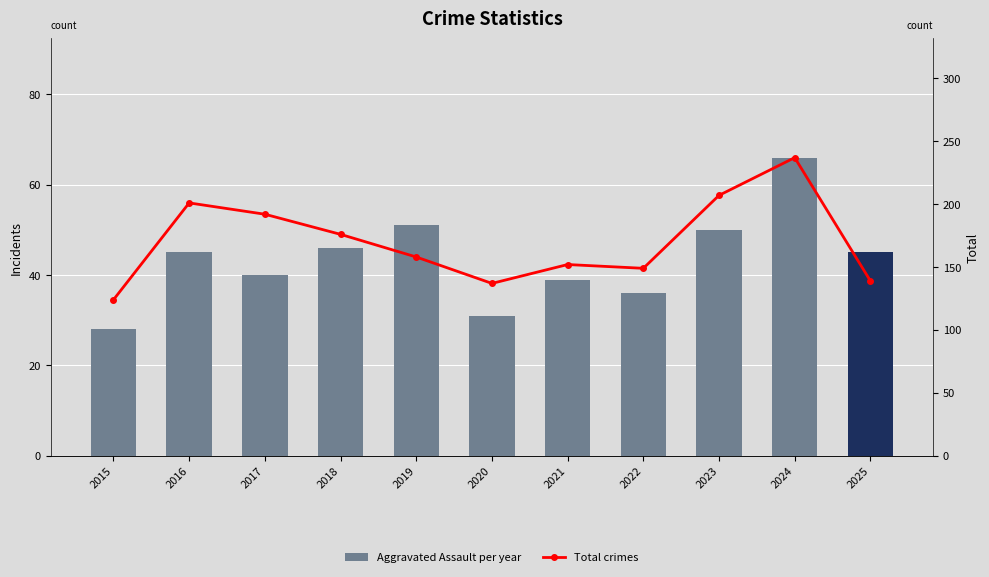

What is the average value of the Total crimes series?

170